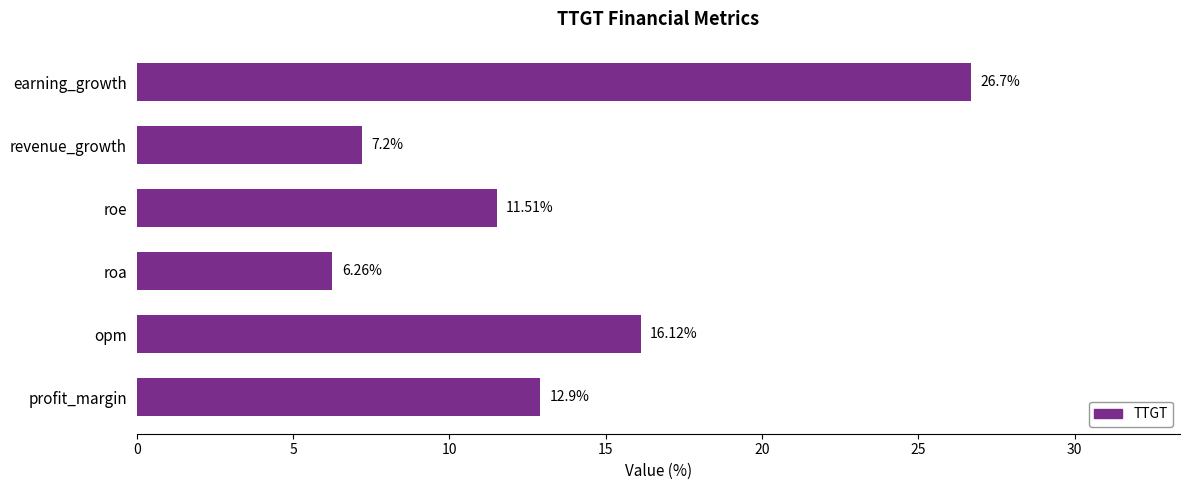

List the labels in order of value, largest first.

earning_growth, opm, profit_margin, roe, revenue_growth, roa